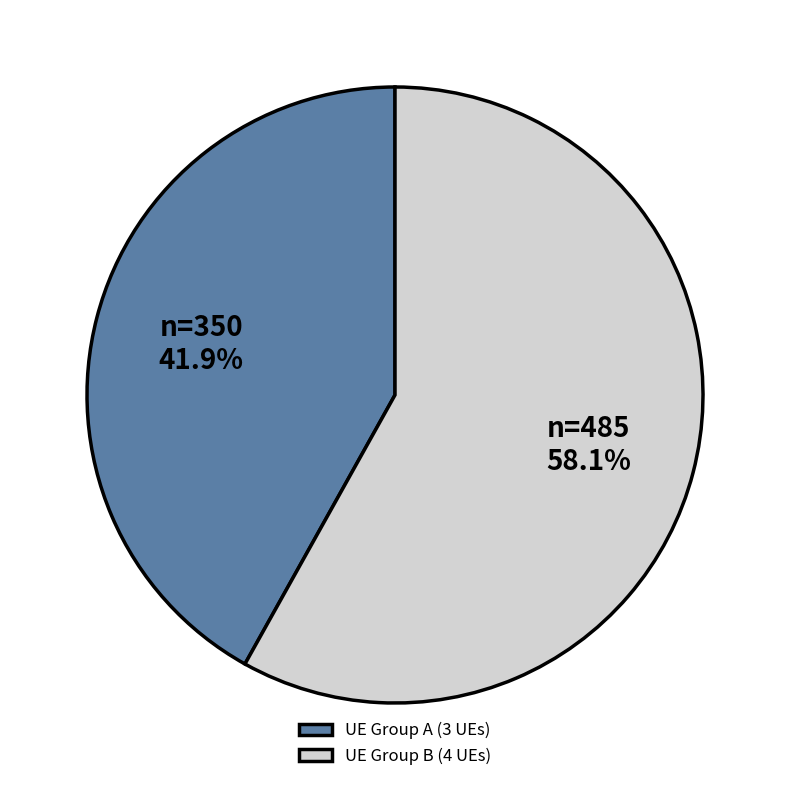

Between UE Group A (3 UEs) and UE Group B (4 UEs), which is larger?

UE Group B (4 UEs)